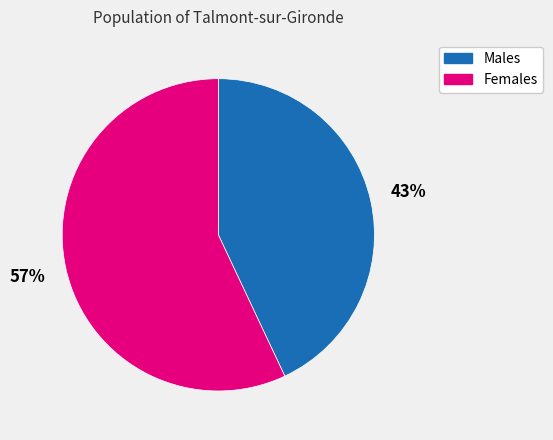

To the nearest percent, what is the difference between the largest and smallest slice percentages?

14%